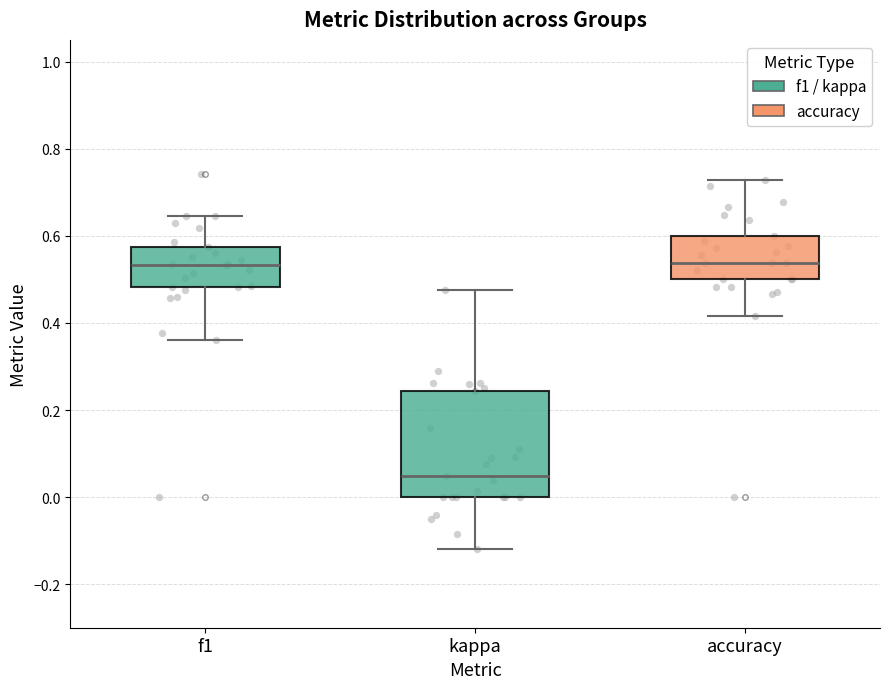

Comparing the boxes themselves (not the whiskers), which one is the tallest?

kappa